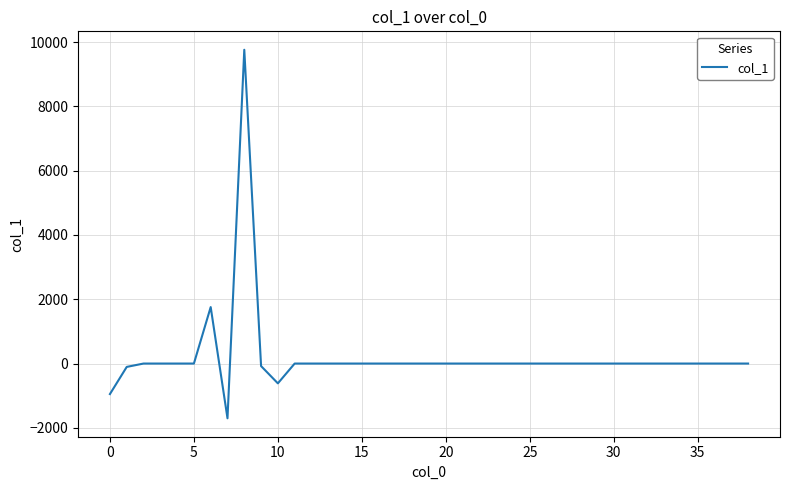

Does the chart have visible grid lines?

Yes